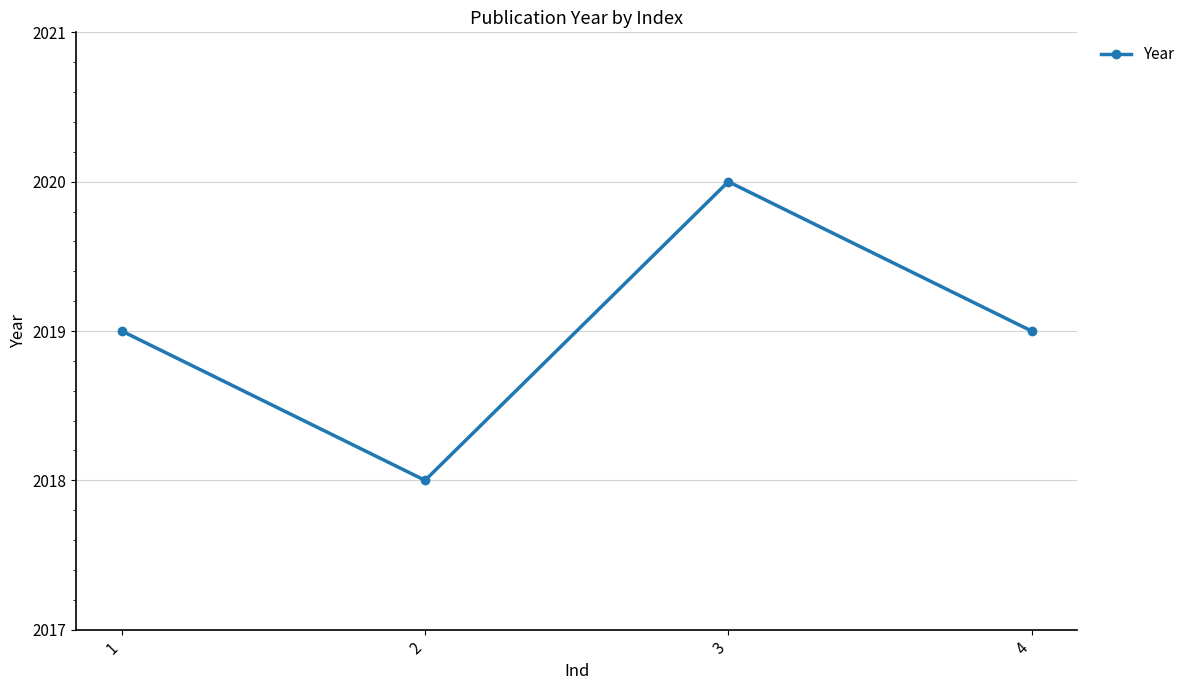

Count the number of categories in the chart.

4